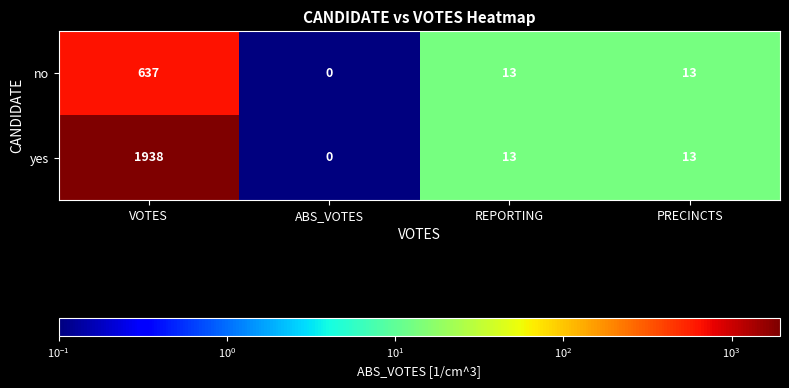

What is the average value of the no series?

166